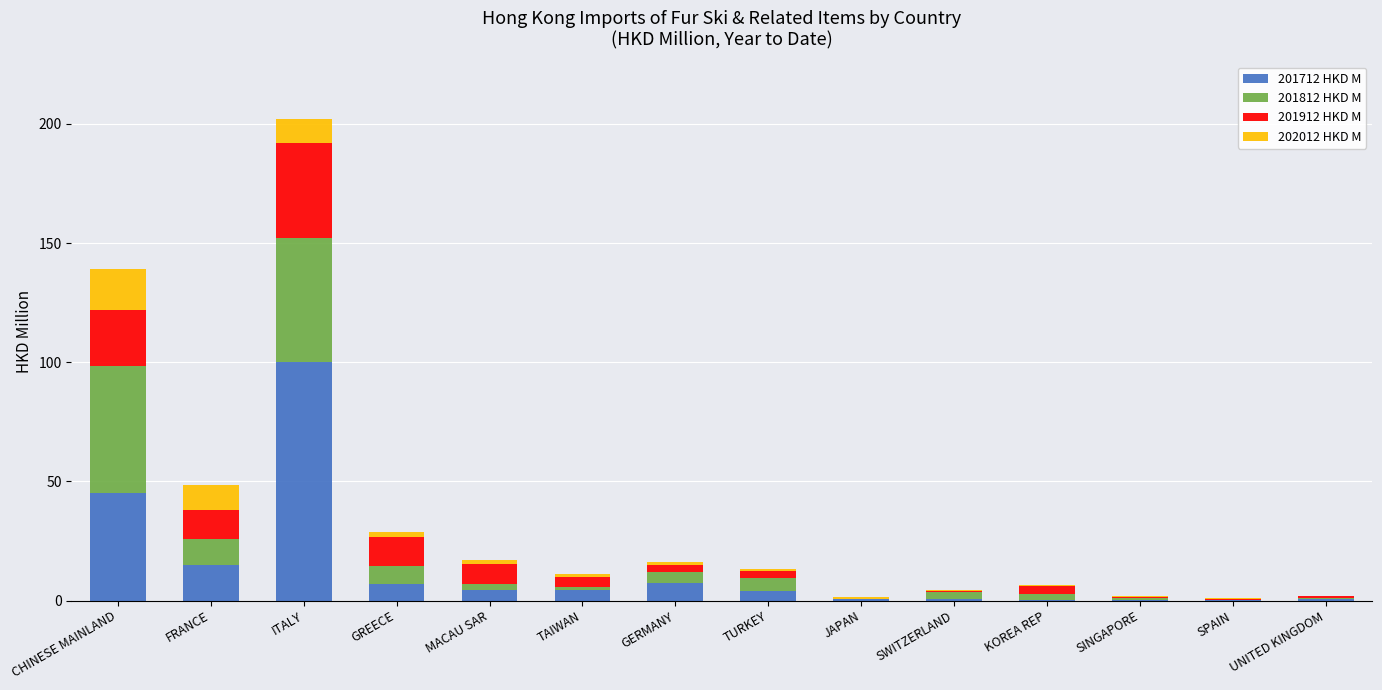

True or false: 201712 HKD M has a value of 45.0 at CHINESE MAINLAND.

True